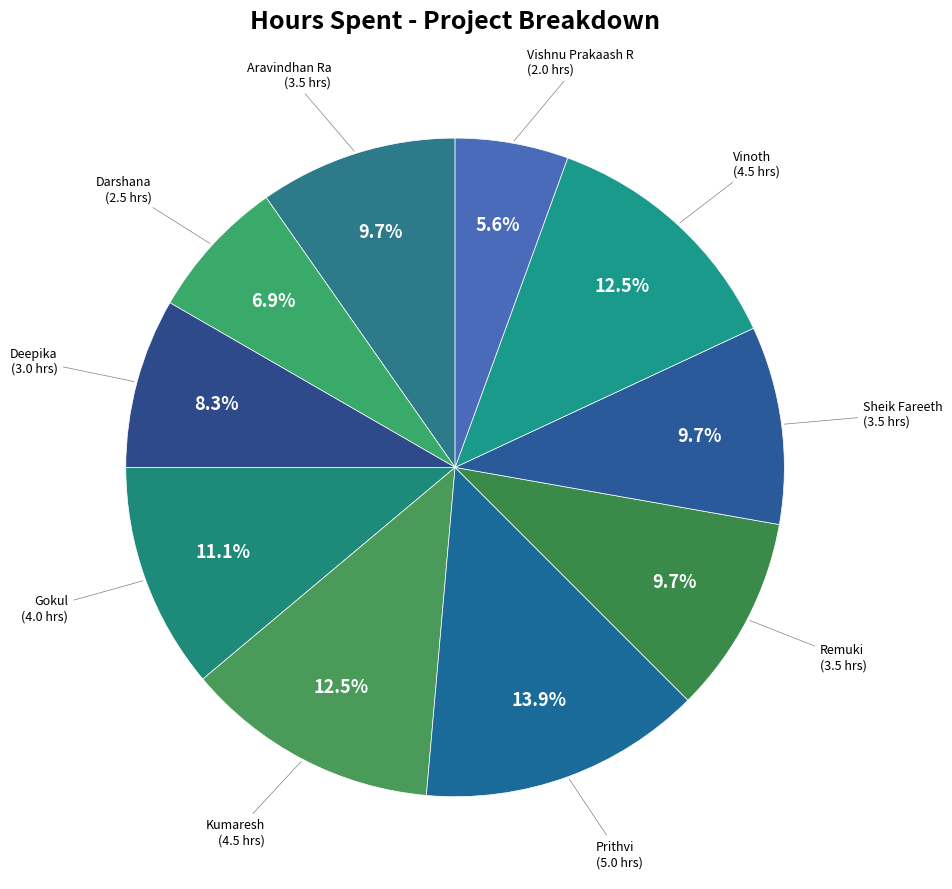

Rank the categories by value from lowest to highest.

Vishnu Prakaash R, Darshana, Deepika, Aravindhan Ra, Remuki, Sheik Fareeth, Gokul, Kumaresh, Vinoth, Prithvi